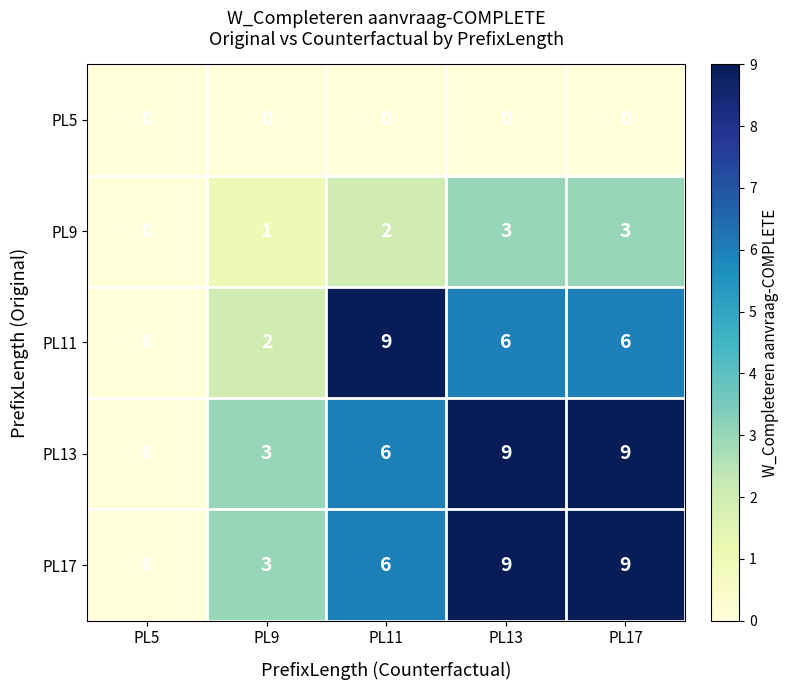

Is the value of PL9 at PL13 greater than the value of PL13 at PL11?

No